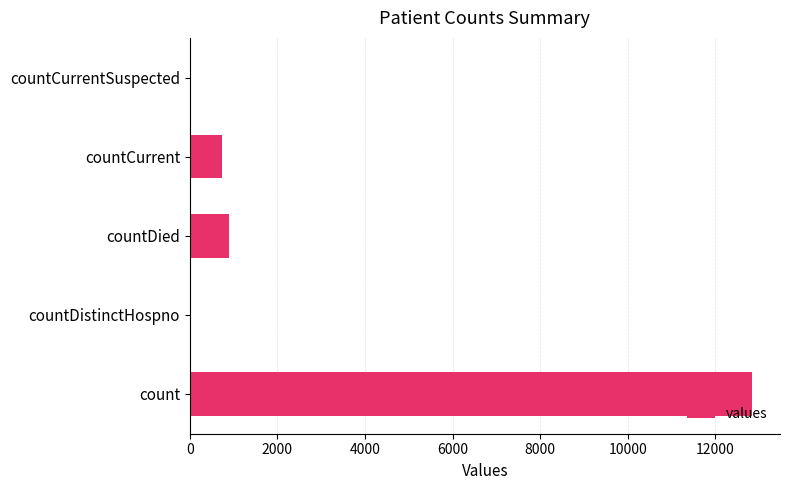

How many categories are shown in the chart?

5